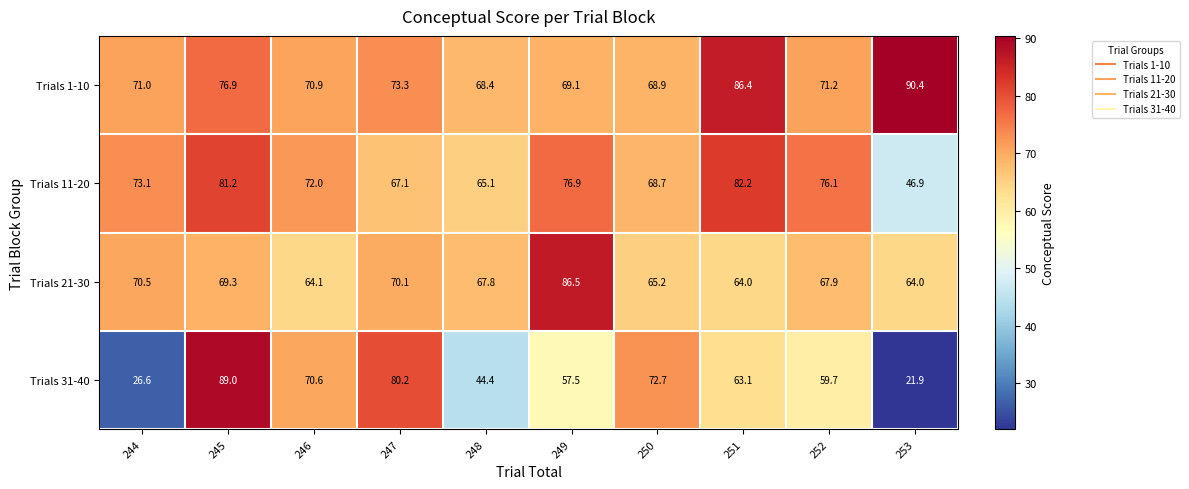

What is the difference between the Trials 1-10 values at 246 and 245?

6.0